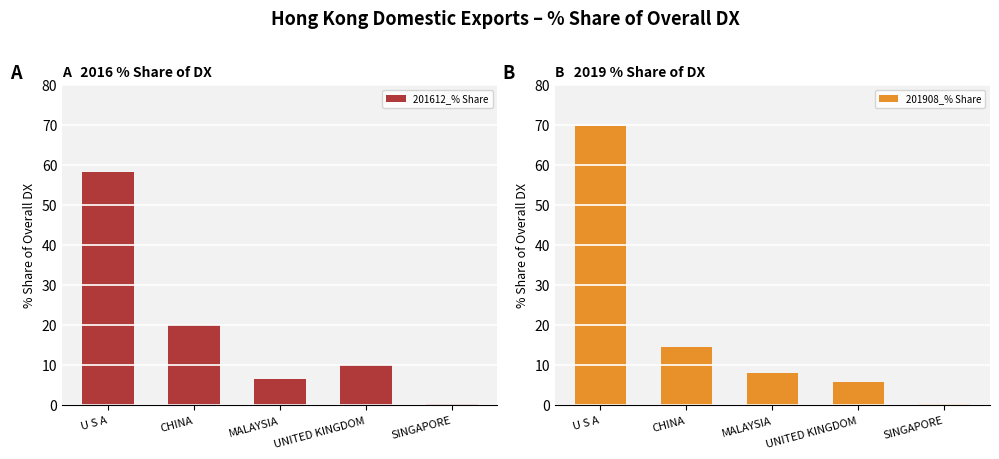

How many groups of bars are there?

5